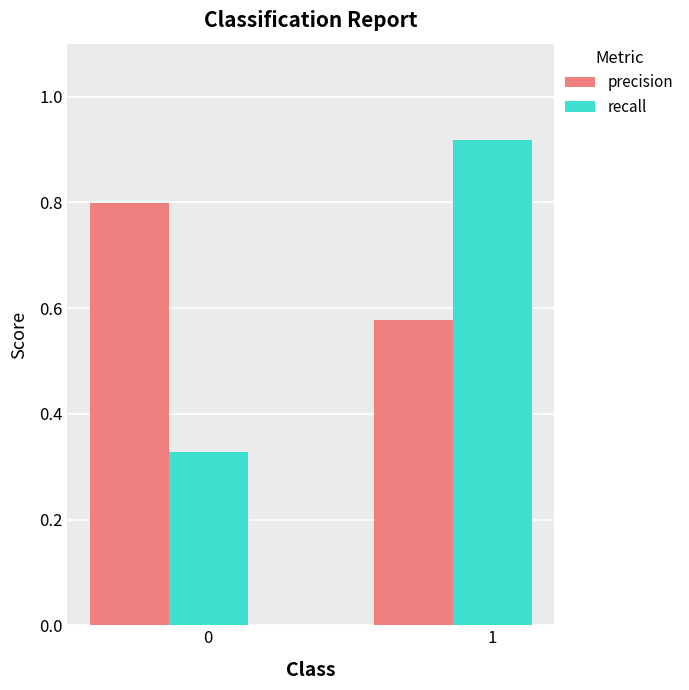

List the series in order of their peak value, lowest first.

precision, recall